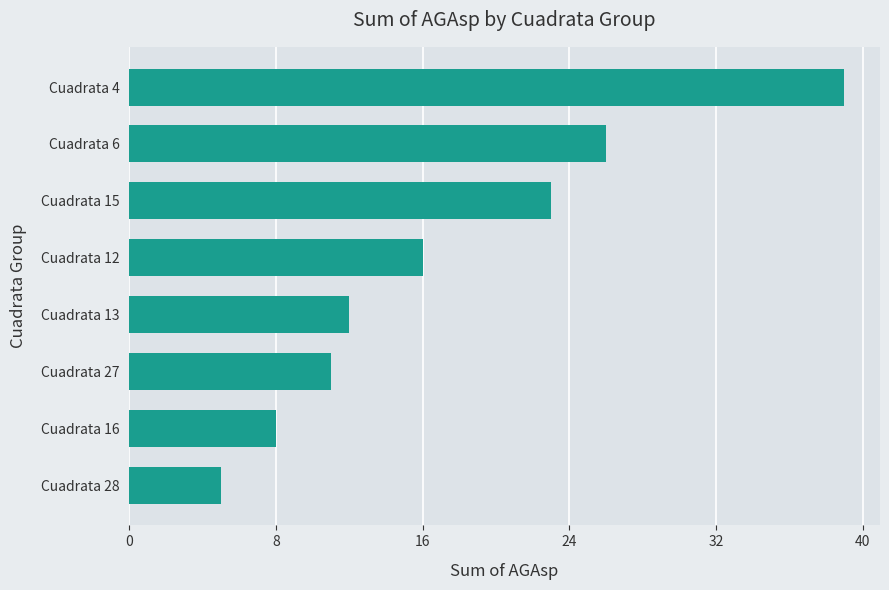

Reading bottom to top, list all the values displayed in this chart.

5	8	11	12	16	23	26	39